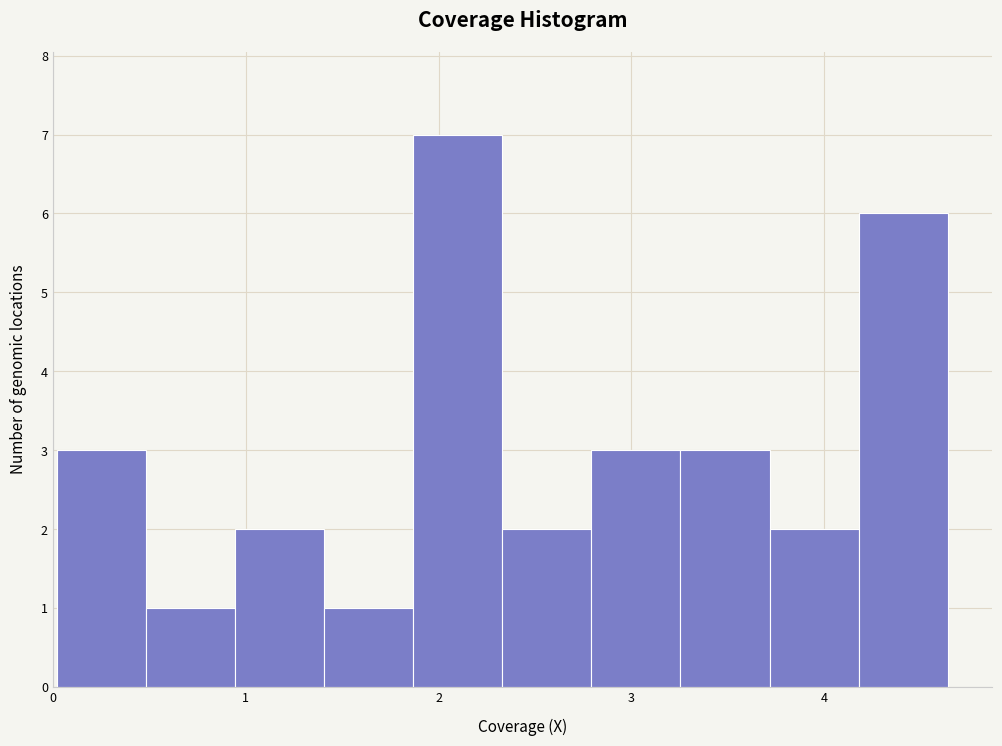

Reading left to right, transcribe this chart: for each bar, give the range it covers on the x-axis and its height. Neither the bar edges nor the heights are printed on the chart, so give them approximately, as read against the axes.

0.0 to 0.5: 3
0.5 to 0.9: 1
0.9 to 1.4: 2
1.4 to 1.9: 1
1.9 to 2.3: 7
2.3 to 2.8: 2
2.8 to 3.3: 3
3.3 to 3.7: 3
3.7 to 4.2: 2
4.2 to 4.6: 6